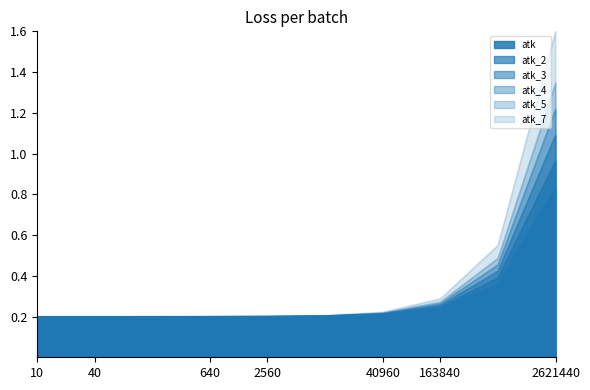

Reading left to right, extract all data points from this chart.

atk: 0.2	0.2	0.2	0.2	0.2	0.2	0.2	0.2	0.4	0.8
atk_2: 0.2	0.2	0.2	0.2	0.2	0.2	0.2	0.3	0.5	1.6
atk_3: 0.2	0.2	0.2	0.2	0.2	0.2	0.2	0.3	0.5	1.3
atk_4: 0.2	0.2	0.2	0.2	0.2	0.2	0.2	0.3	0.4	1.1
atk_5: 0.2	0.2	0.2	0.2	0.2	0.2	0.2	0.2	0.4	1.0
atk_7: 0.2	0.2	0.2	0.2	0.2	0.2	0.2	0.3	0.5	1.2